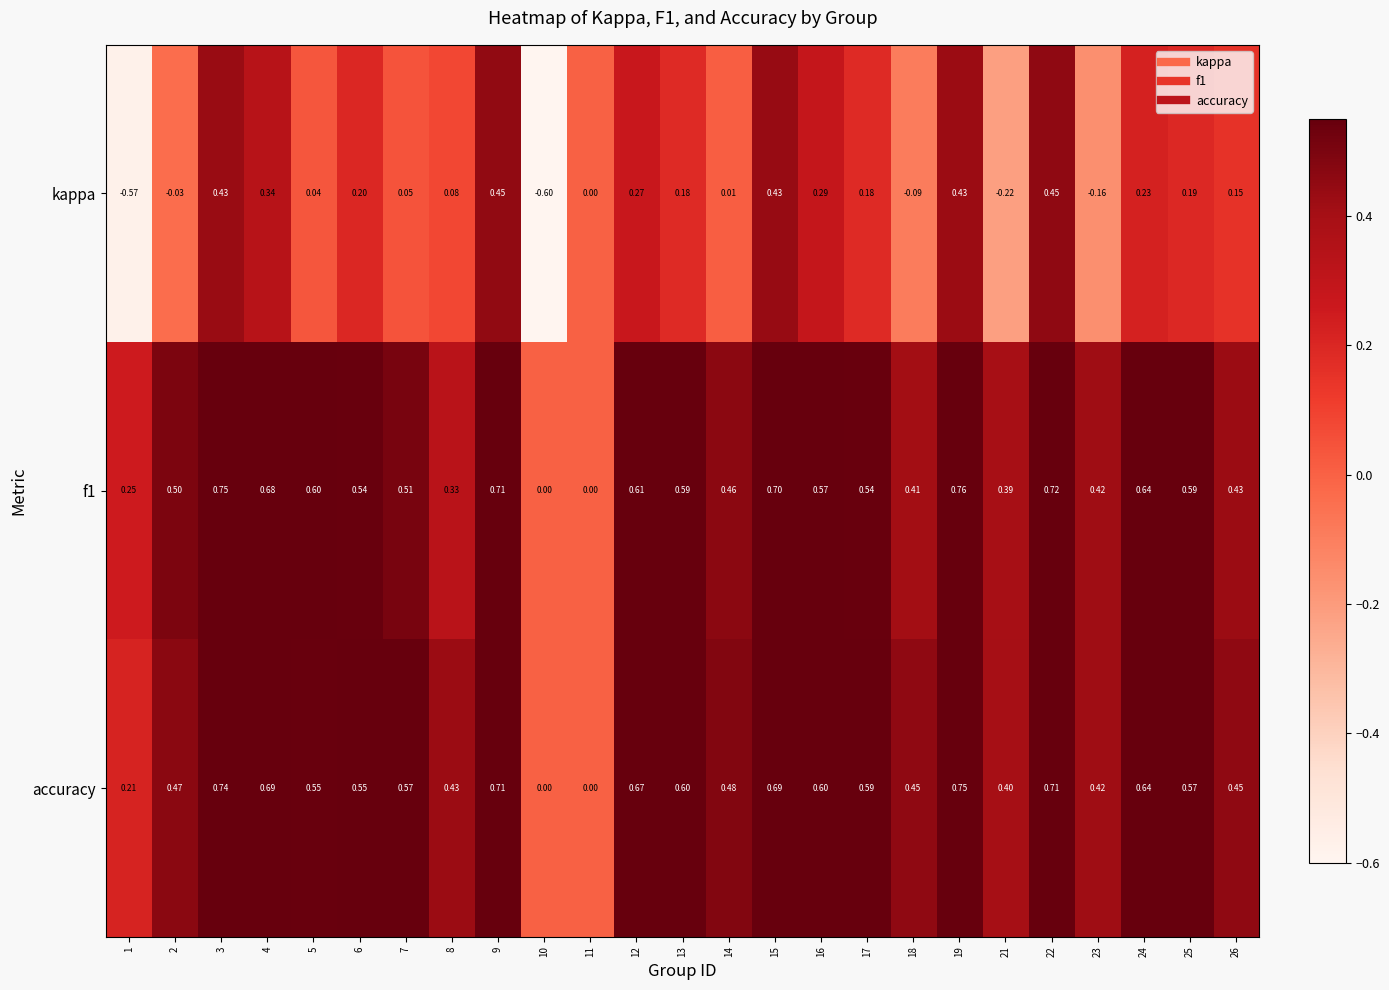

Is the value of kappa at 16 greater than the value of accuracy at 7?

No